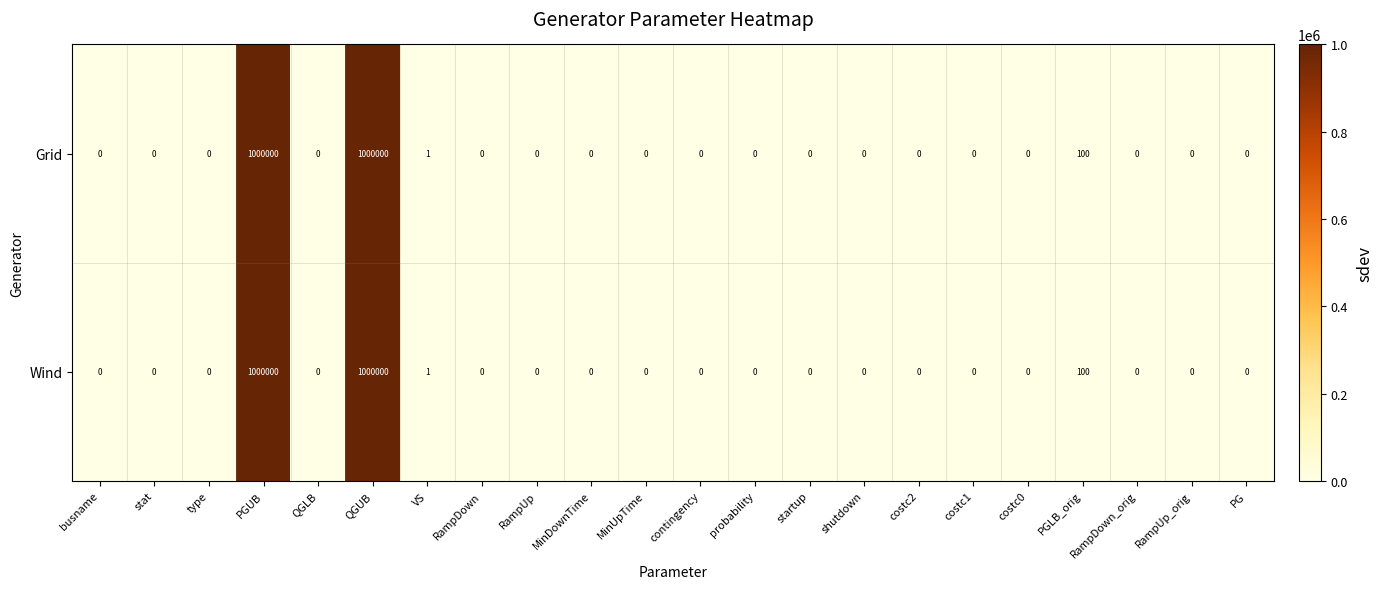

Is the value of Grid at VS greater than the value of Wind at costc2?

Yes